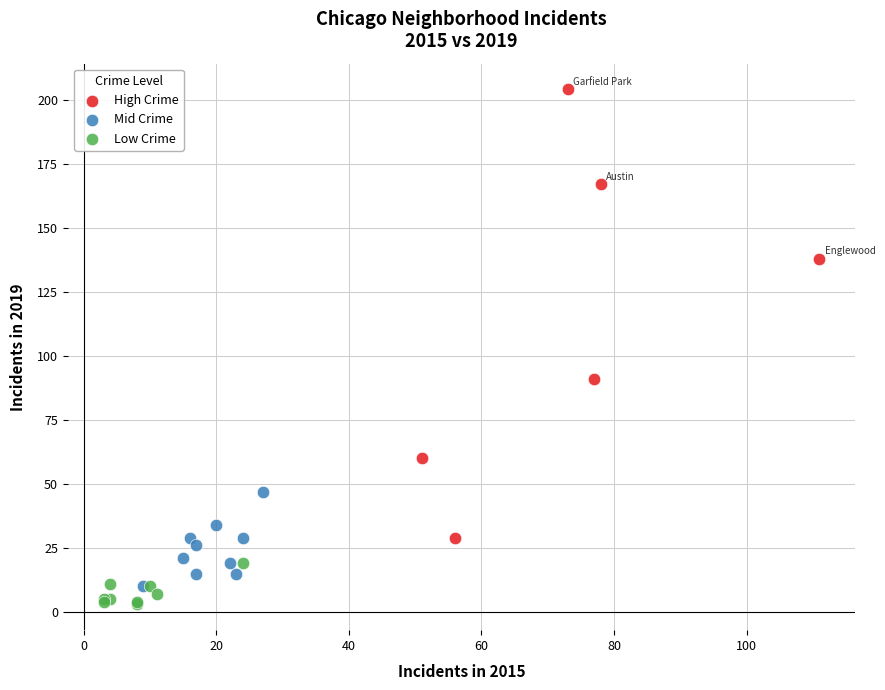

Which series has the largest Y range (max minus min)?

High Crime